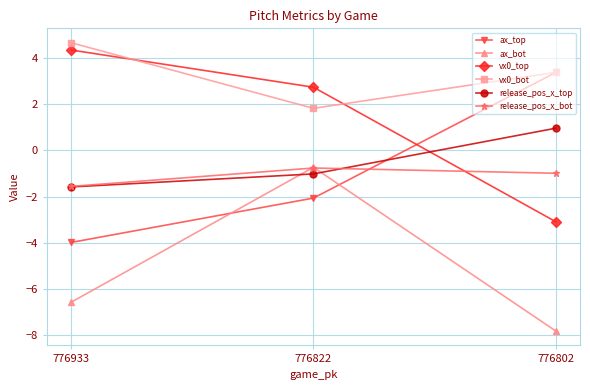

Reading left to right, list all the values displayed in this chart.

ax_top: 776933=-4.0	776822=-2.1	776802=3.4
ax_bot: 776933=-6.6	776822=-0.7	776802=-7.8
vx0_top: 776933=4.4	776822=2.7	776802=-3.1
vx0_bot: 776933=4.7	776822=1.8	776802=3.4
release_pos_x_top: 776933=-1.6	776822=-1.0	776802=1.0
release_pos_x_bot: 776933=-1.6	776822=-0.8	776802=-1.0